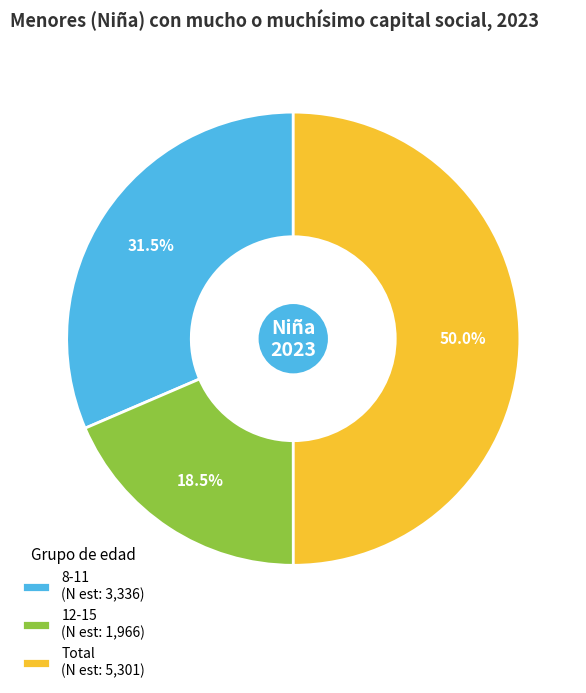

To the nearest percent, what is the combined percentage of 12-15 and 8-11?

50%